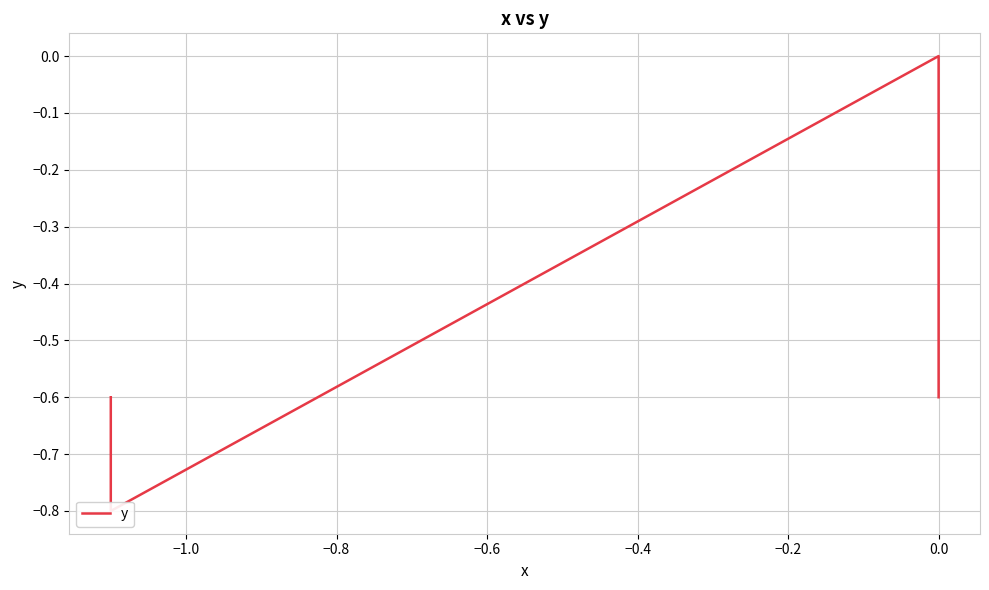

What is the change in value from 26 to 32?

-0.2